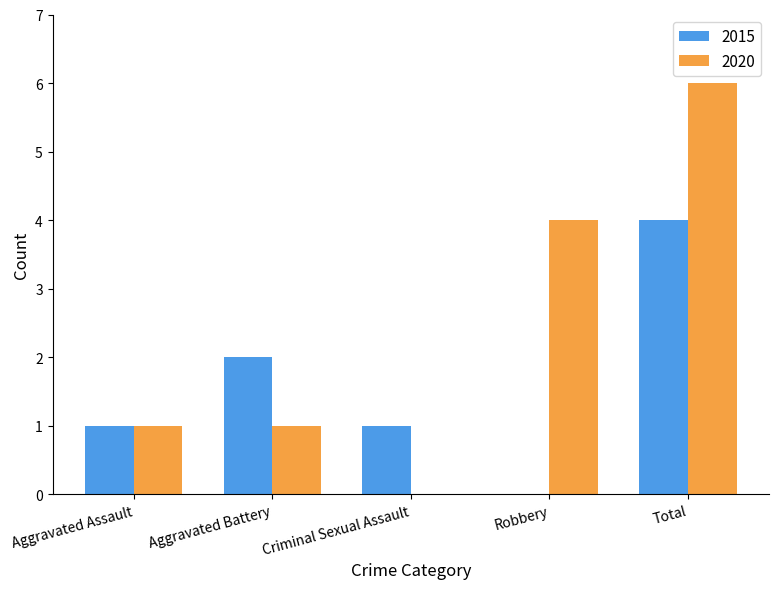

The value of 2020 at Robbery is 7. True or false?

False